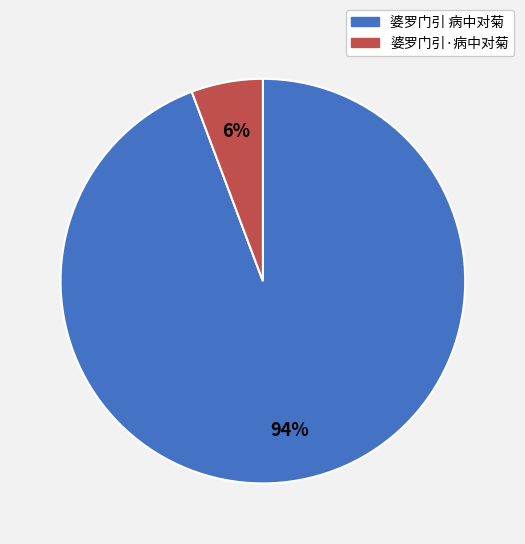

Combined, do 婆罗门引 病中对菊 and 婆罗门引·病中对菊 account for over 50%?

Yes